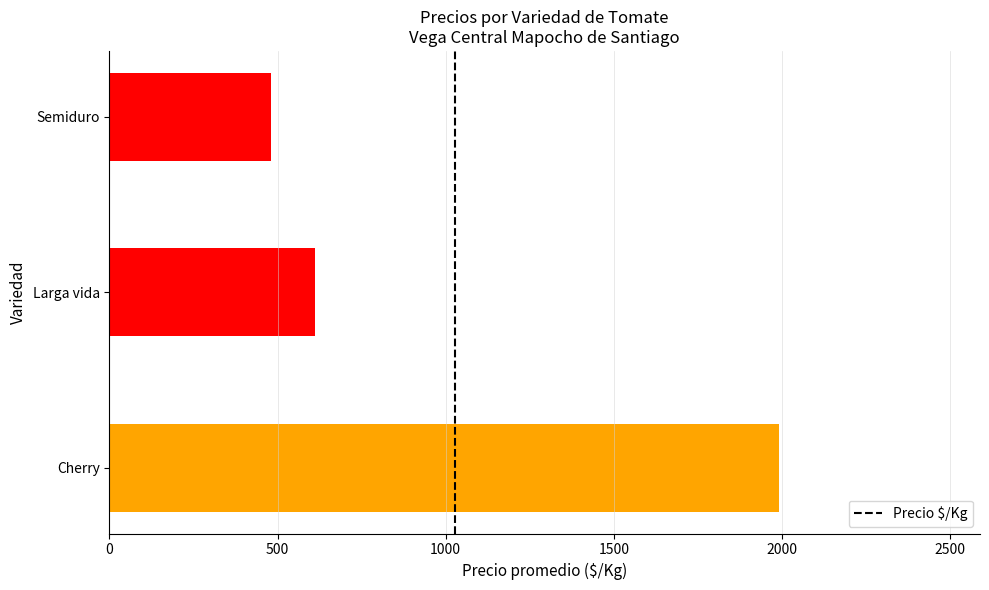

List the labels in order of value, largest first.

Cherry, Larga vida, Semiduro